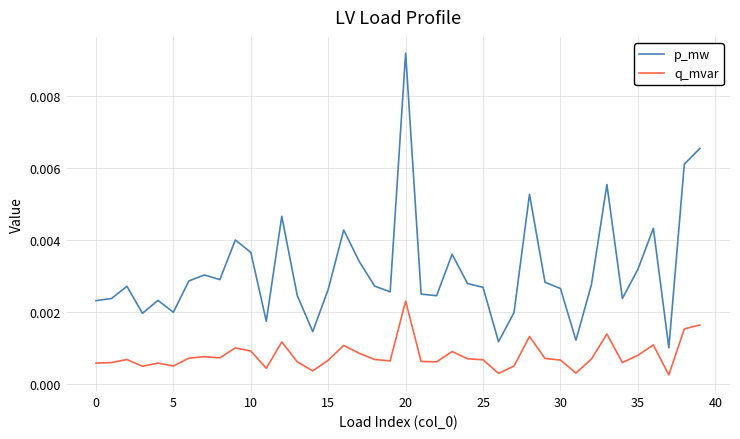

List the series in order of their overall mean, lowest first.

q_mvar, p_mw